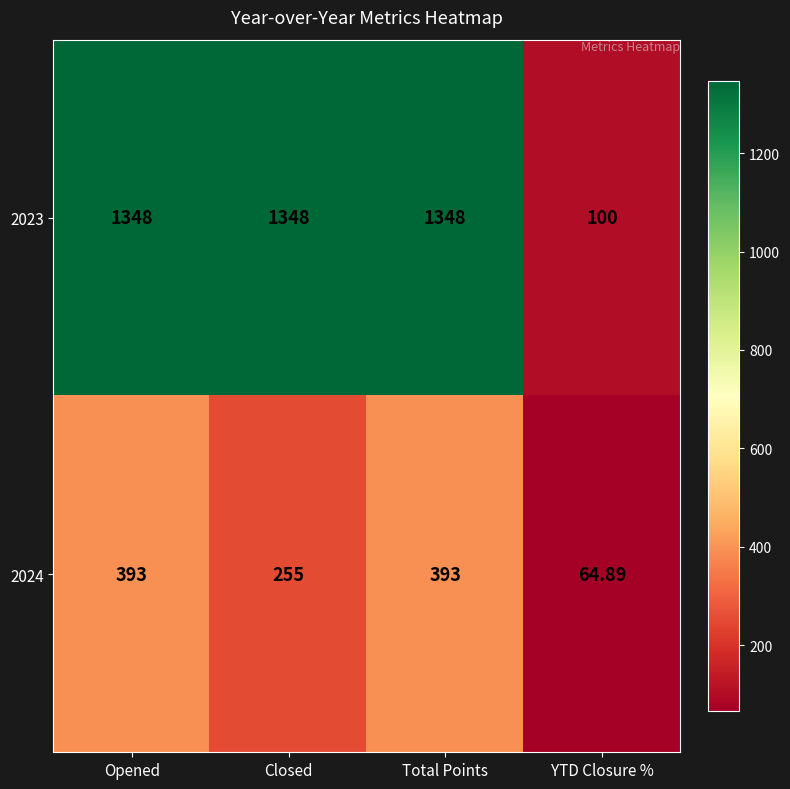

Reading left to right, transcribe all the data shown in this chart.

2023: Opened=1348.0	Closed=1348.0	Total Points=1348.0	YTD Closure %=100.0
2024: Opened=393.0	Closed=255.0	Total Points=393.0	YTD Closure %=64.9